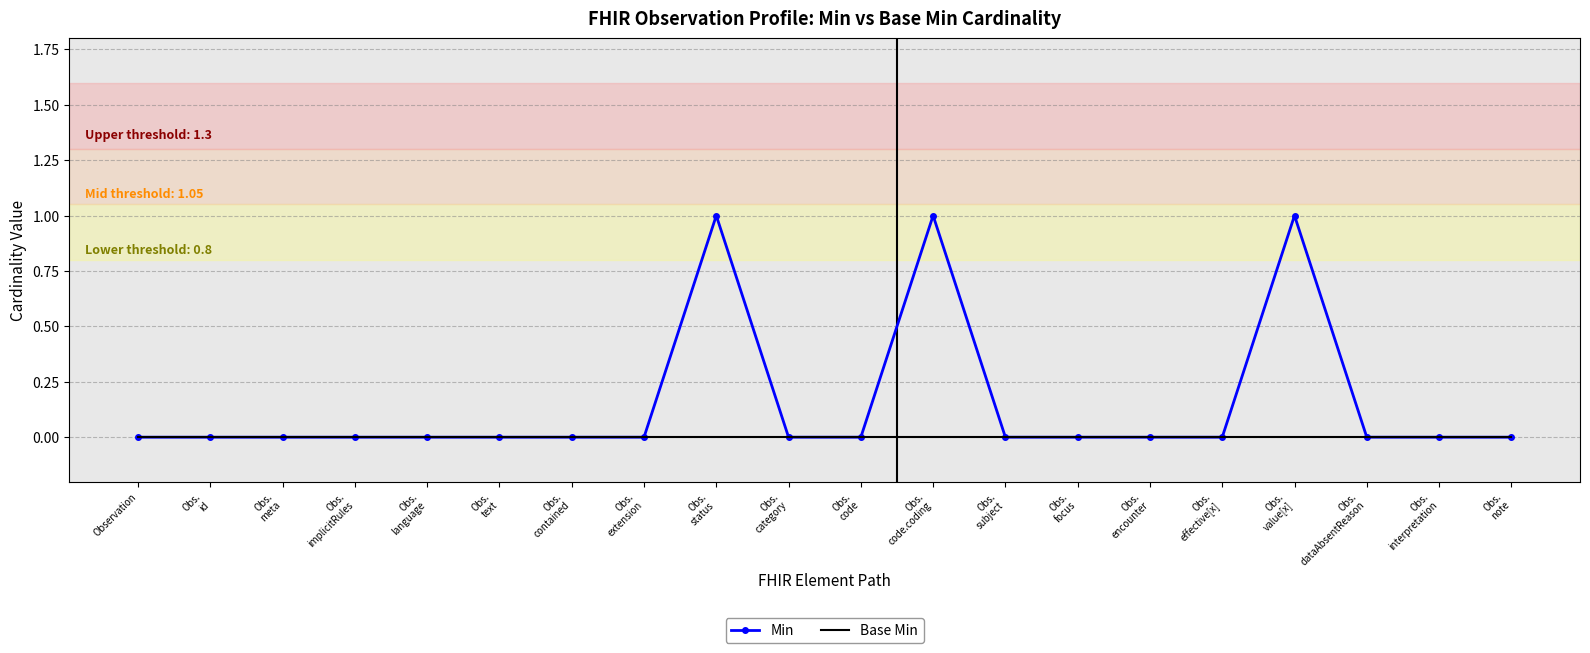

The value of Min at Obs.
status is 1. True or false?

True